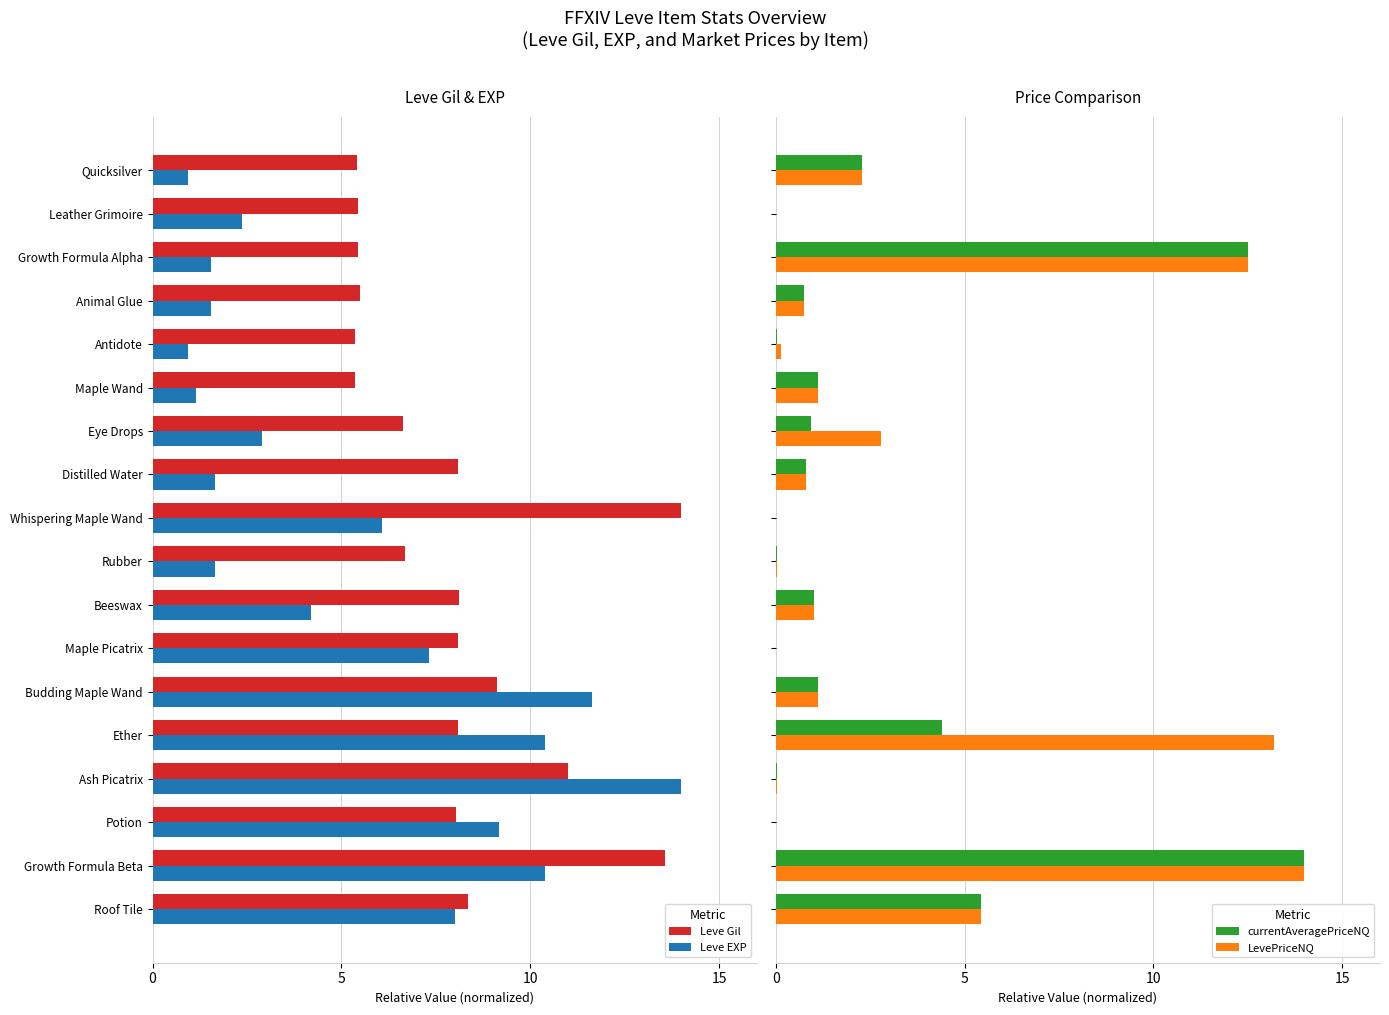

What is the maximum value for LevePriceNQ?

14.0